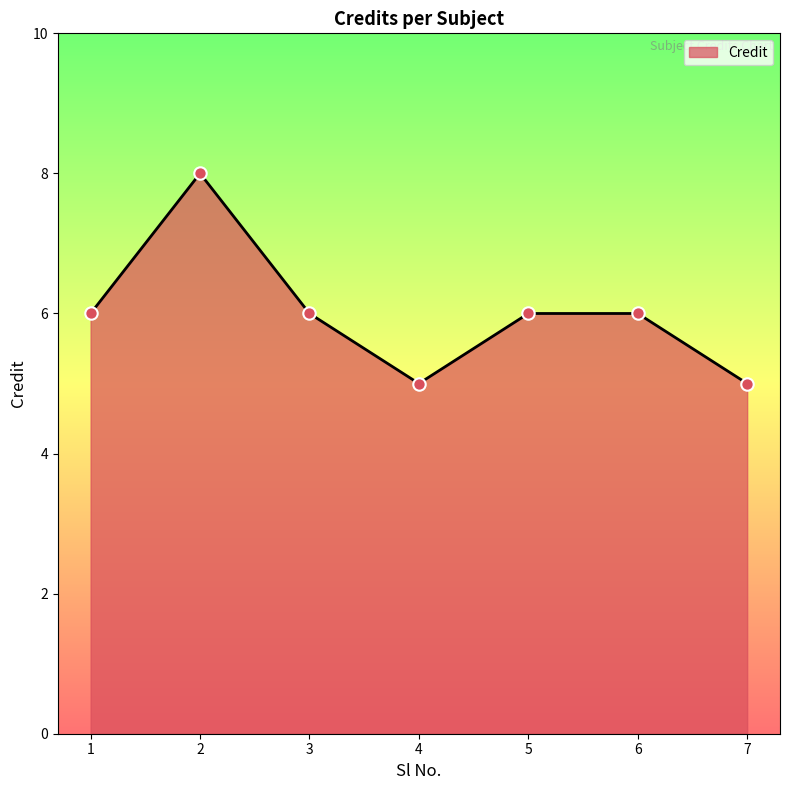

Approximately how many times larger is the value at 3 compared to 7?

1.2